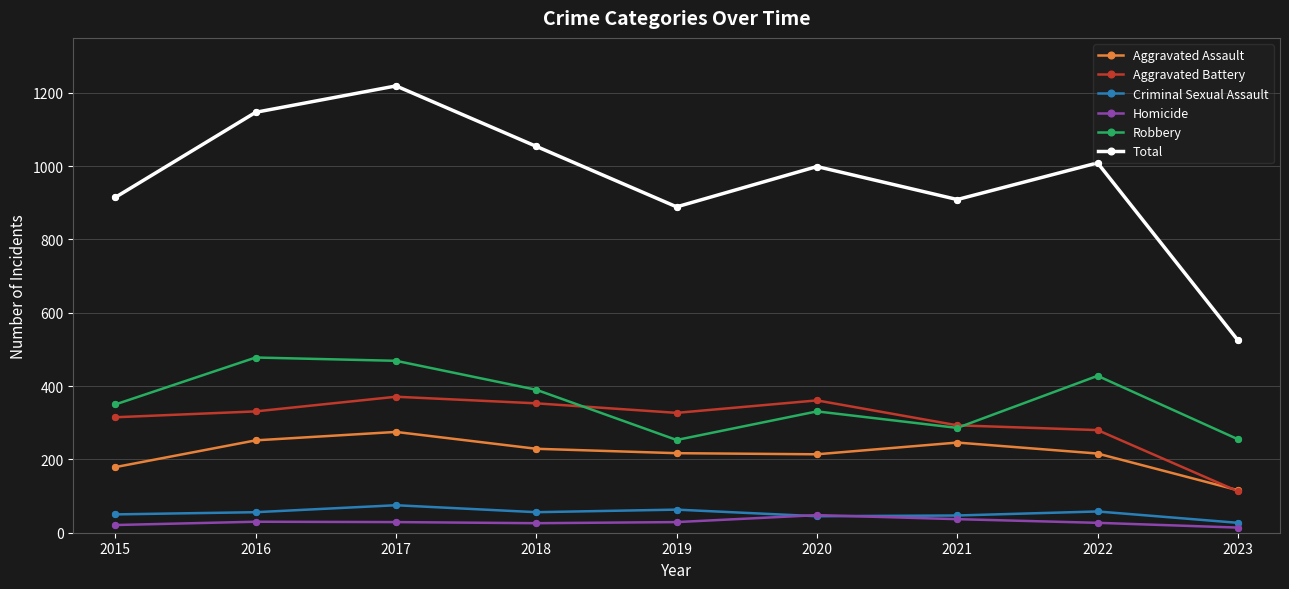

At how many categories does at least one series exceed 69?

9